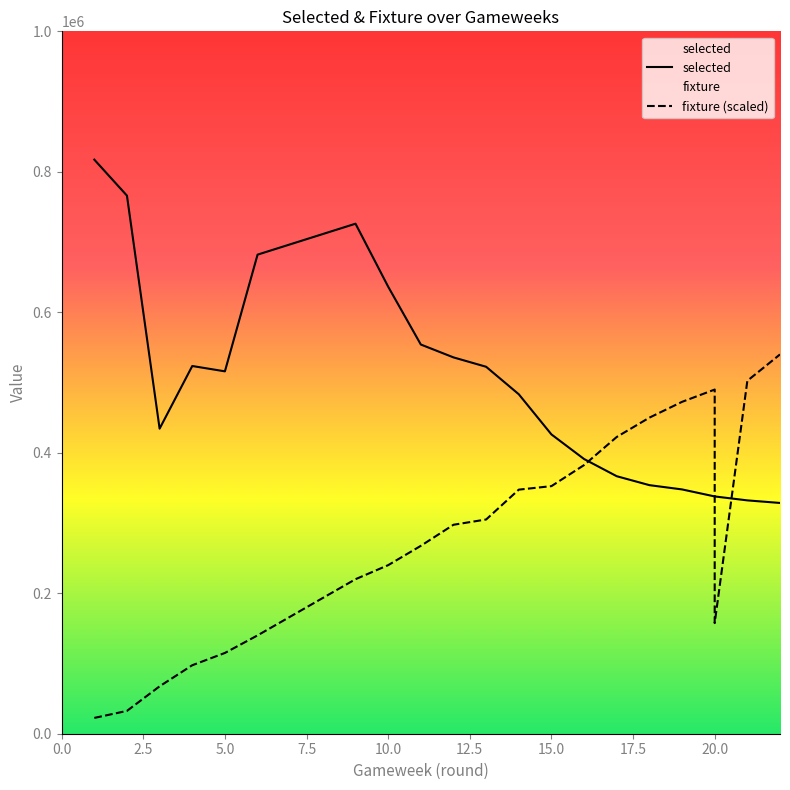

Reading right to left, what are all the values shown in this chart?

selected: 328541	332209	337819	337819	347806	353900	366605	391069	426121	483303	522432	535783	554104	636452	726111	682077	515925	523518	434332	766070	817327
fixture: 540000	502500	157500	490000	472500	450000	422500	382500	352500	347500	305000	297500	267500	240000	220000	140000	115000	97500	67500	32500	22500